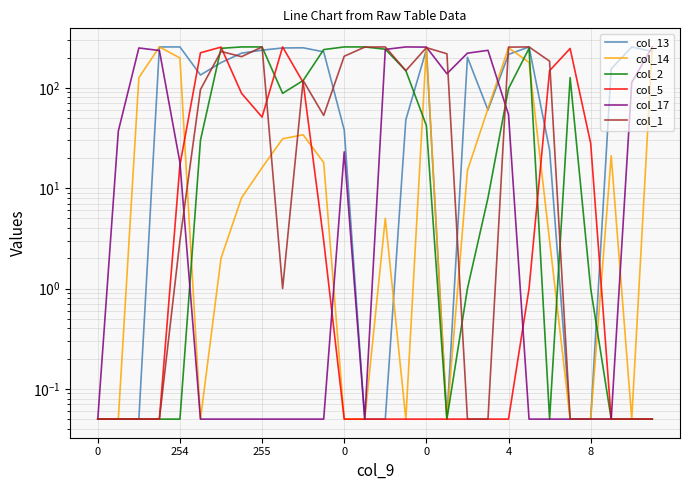

Reading left to right, what are all the values shown in this chart?

col_13: 0.1	0.1	0.1	255.0	255.0	134.0	178.0	221.0	237.0	249.0	250.0	228.0	38.0	0.1	0.1	48.0	240.0	0.1	201.0	60.0	215.0	255.0	24.0	0.1	0.1	154.0	255.0	230.0
col_14: 0.1	0.1	126.0	255.0	198.0	0.1	2.0	8.0	16.0	31.0	34.0	18.0	0.1	0.1	5.0	0.1	255.0	0.1	15.0	62.0	250.0	179.0	3.0	0.1	0.1	21.0	0.1	255.0
col_2: 0.1	0.1	0.1	0.1	0.1	30.0	247.0	255.0	255.0	88.0	118.0	240.0	255.0	255.0	242.0	148.0	42.0	0.1	1.0	8.0	98.0	247.0	0.1	126.0	1.0	0.1	0.1	0.1
col_5: 0.1	0.1	0.1	0.1	17.0	223.0	254.0	88.0	51.0	255.0	113.0	3.0	0.1	0.1	0.1	0.1	0.1	0.1	0.1	0.1	0.1	1.0	148.0	246.0	28.0	0.1	0.1	0.1
col_17: 0.1	37.0	249.0	235.0	18.0	0.1	0.1	0.1	0.1	0.1	0.1	0.1	23.0	0.1	241.0	255.0	254.0	138.0	221.0	236.0	54.0	0.1	0.1	0.1	0.1	0.1	113.0	255.0
col_1: 0.1	0.1	0.1	0.1	3.0	96.0	230.0	204.0	255.0	1.0	118.0	53.0	206.0	254.0	255.0	148.0	251.0	218.0	0.1	0.1	254.0	255.0	184.0	0.1	0.1	0.1	0.1	0.1